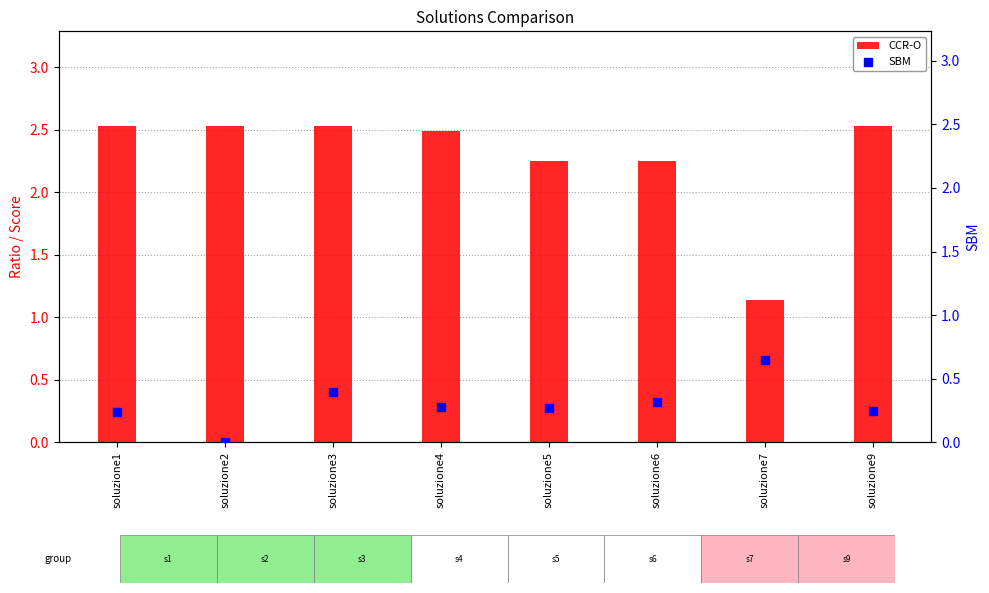

What is the total value across all series at soluzione4?

2.8